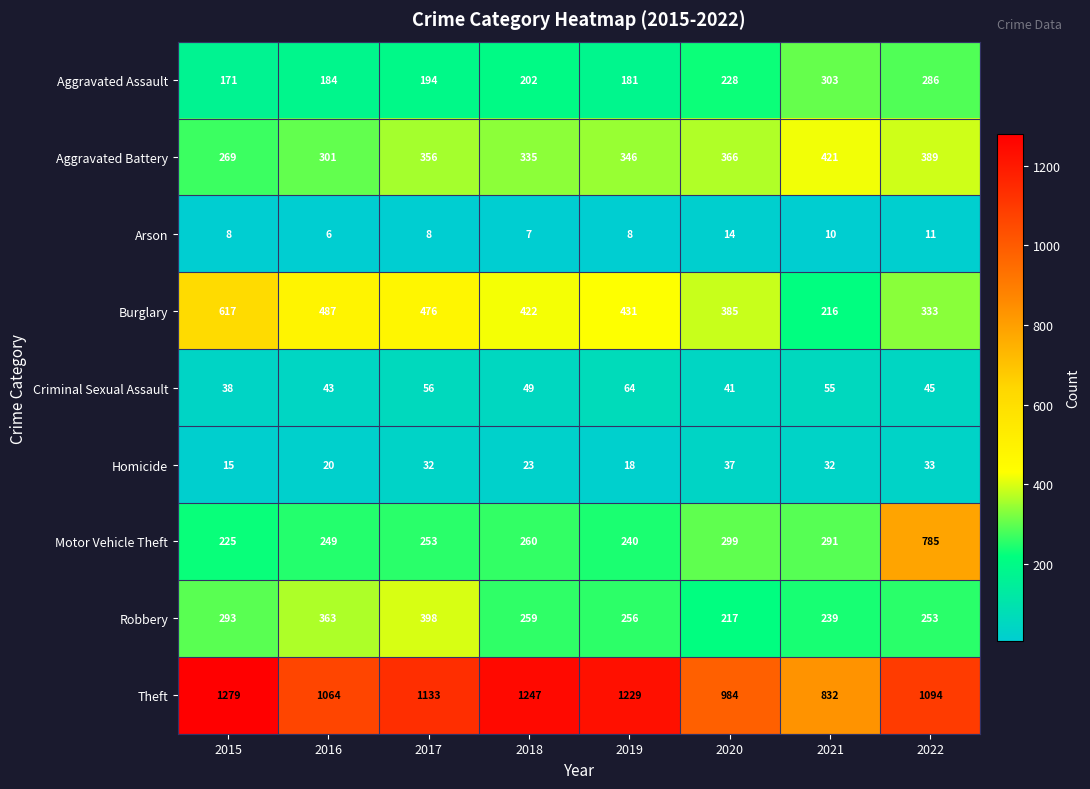

Read the Burglary value at 2020, to the nearest 50.

400